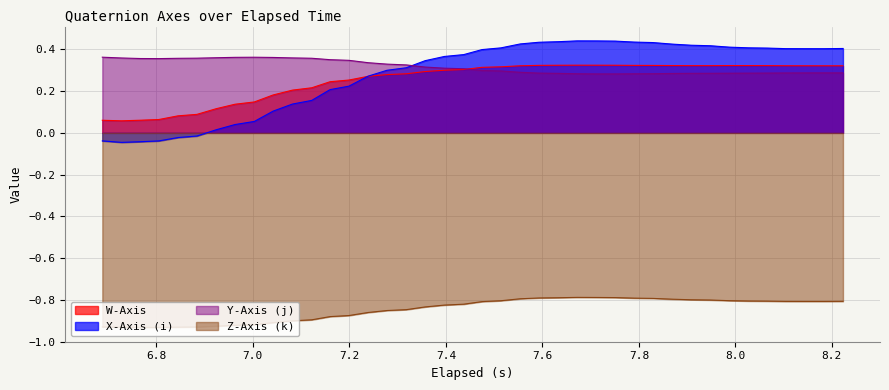

Rank the series by their maximum value, from highest to lowest.

X-Axis (i), Y-Axis (j), W-Axis, Z-Axis (k)